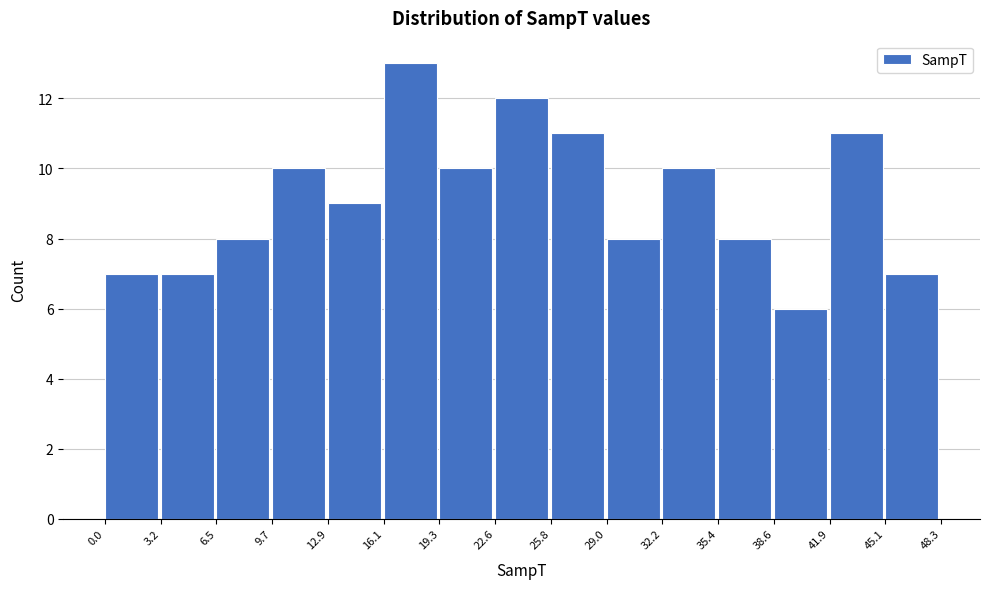

How tall is the bar that spans 35.4 to 38.6 on the x-axis? The values are not printed on the chart, so give them approximately, as read against the axis.

8